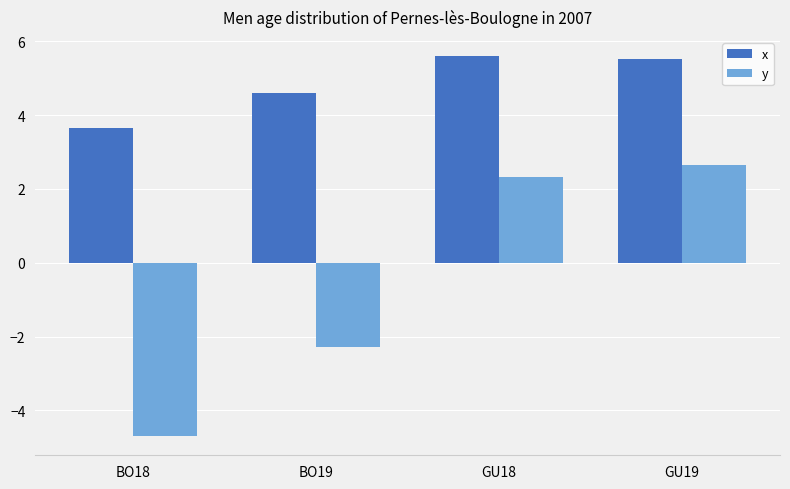

What is the average value of the y series?

-0.5